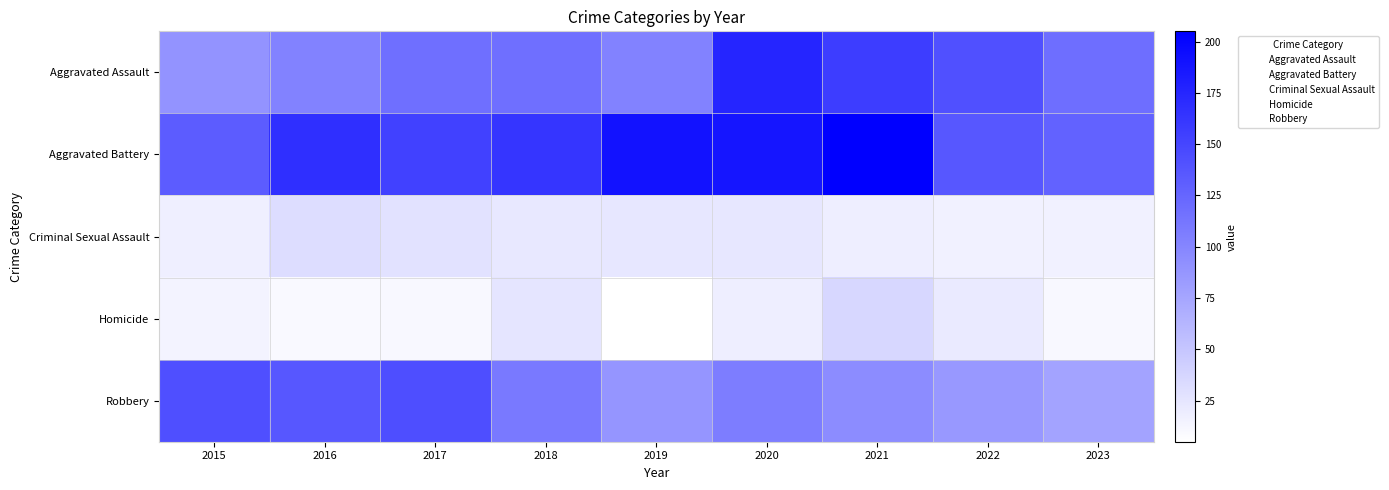

What is the difference between the highest and lowest values at 2015?

143